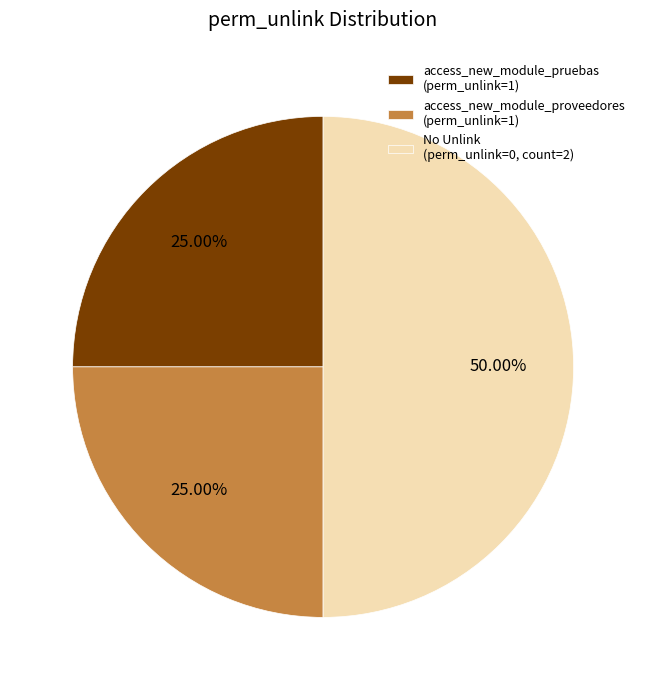

To the nearest percent, what is the difference between the largest and smallest slice percentages?

25%